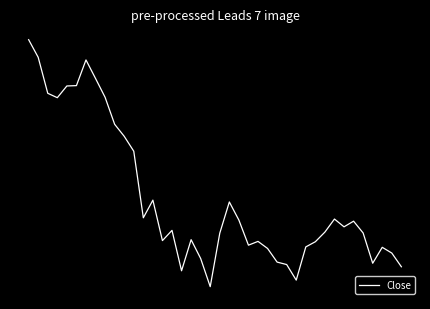

Is this an area chart (filled region under the line)?

No